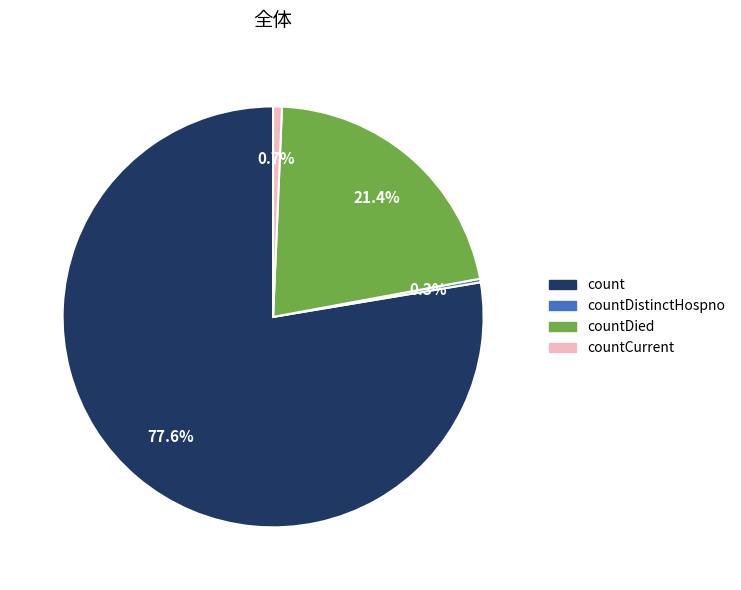

Does any single category account for the majority?

Yes